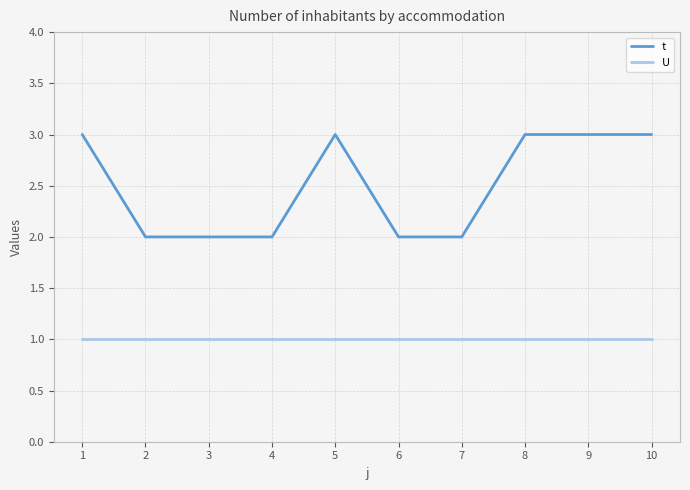

Reading right to left, transcribe all the data shown in this chart.

t: 3	3	3	2	2	3	2	2	2	3
U: 1	1	1	1	1	1	1	1	1	1